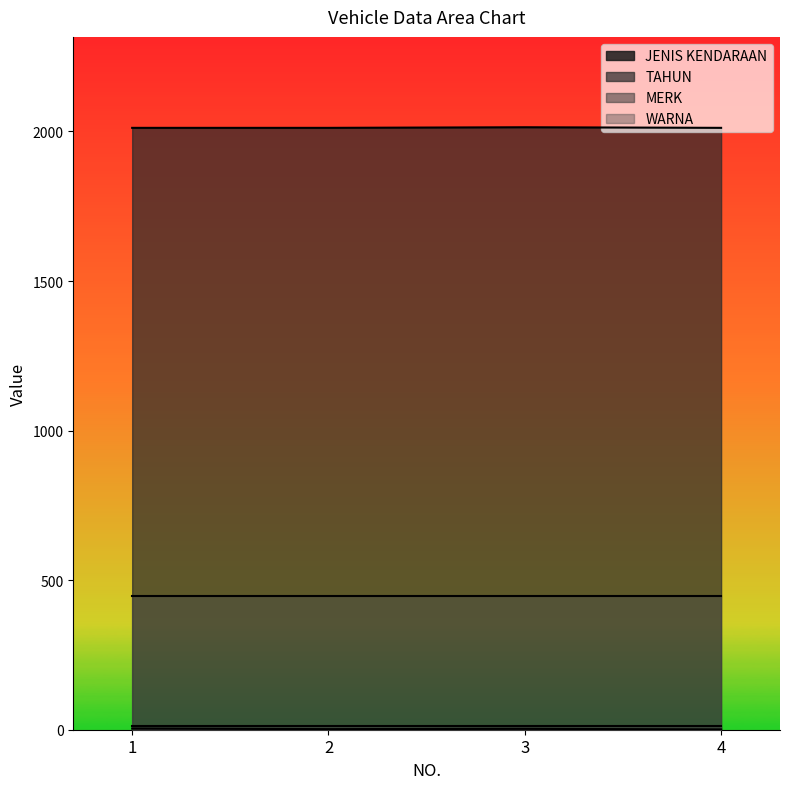

What is the value of the JENIS KENDARAAN point at the 3rd from the left?

3